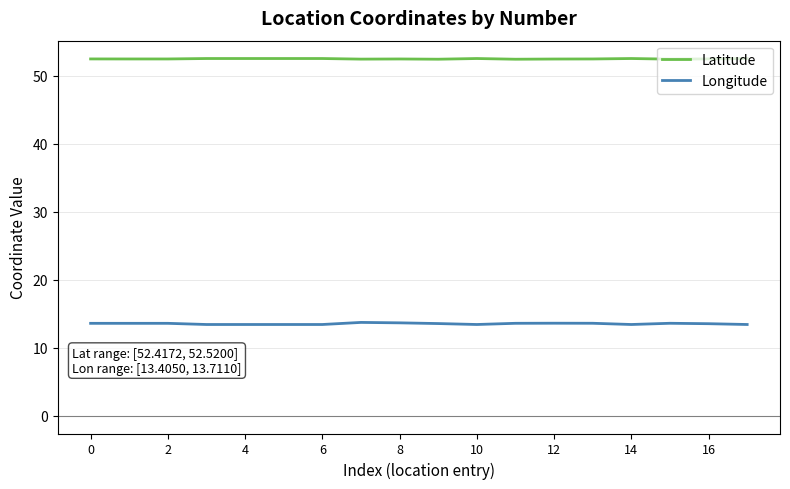

True or false: Latitude and Longitude cross at least once.

False